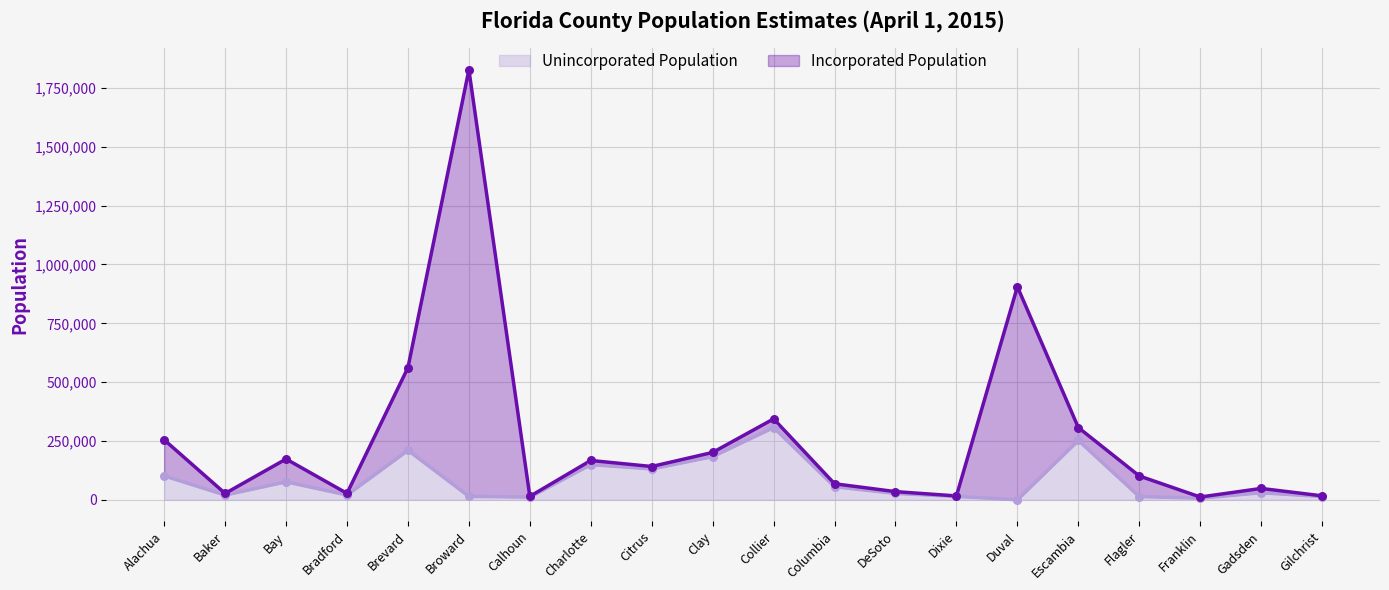

What is the ratio of the value at Citrus to the value at Gadsden?

4.4